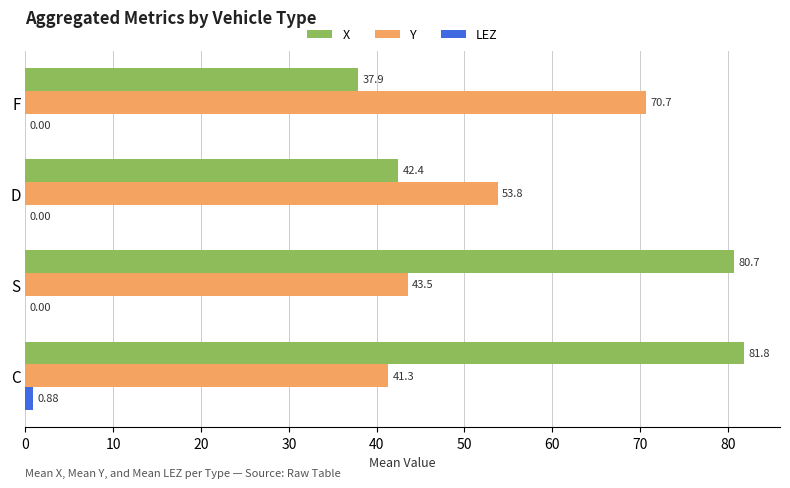

At which label is X closest to 59?

D